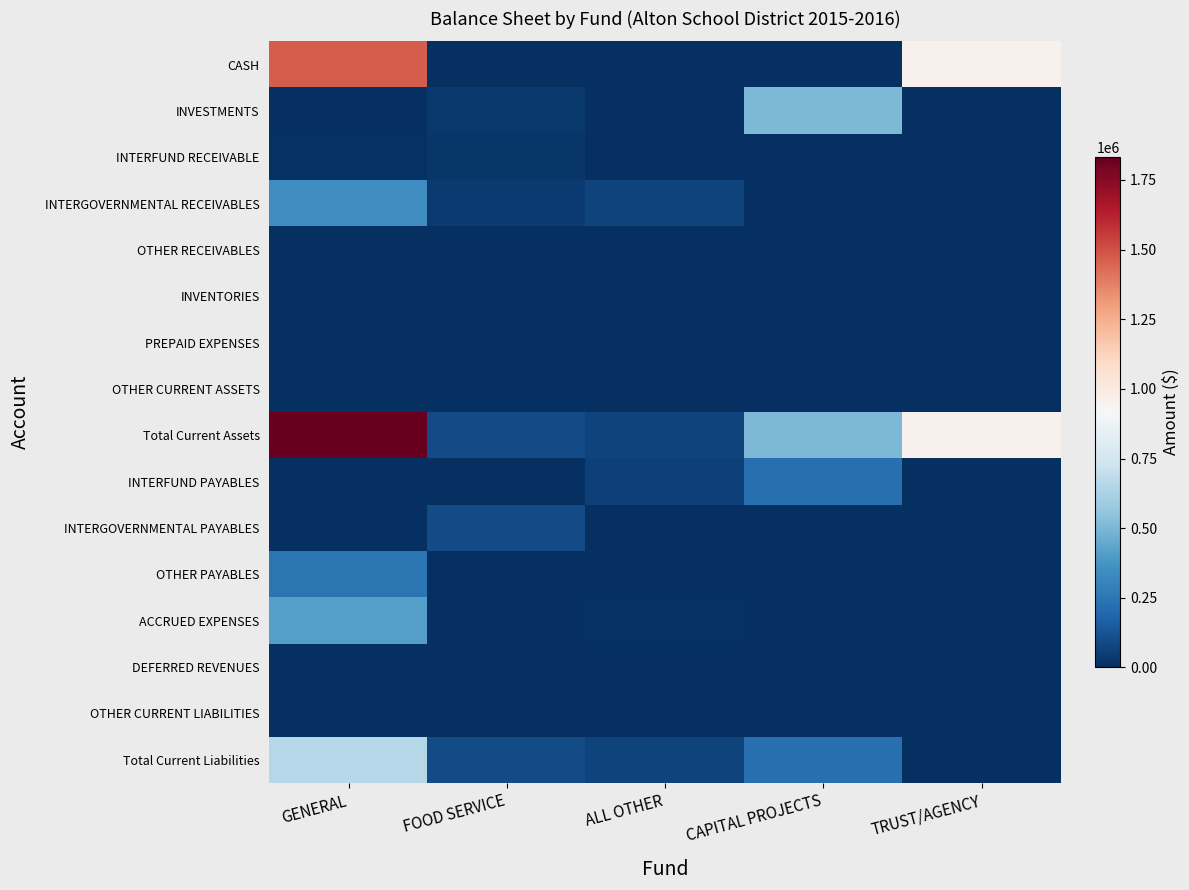

What is the spread (max minus min) of values at CAPITAL PROJECTS?

507009.3